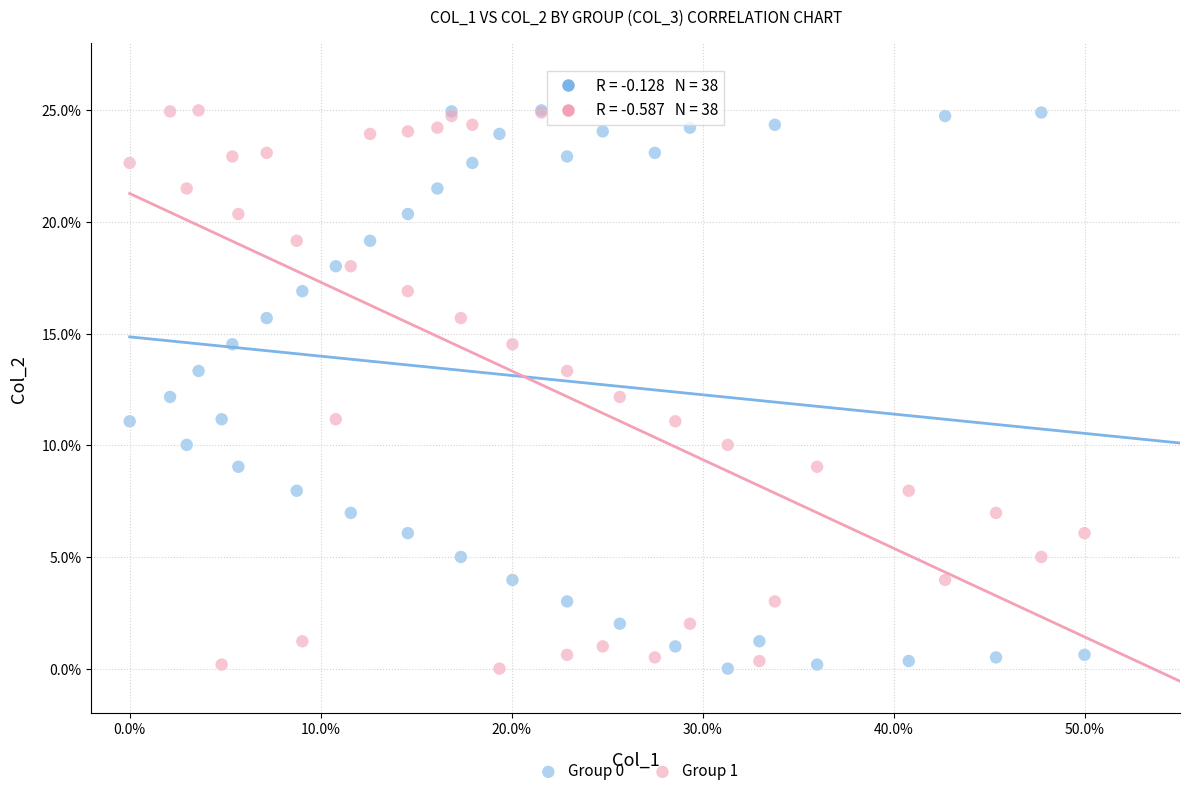

What are all the series names shown in the legend?

Group 0, Group 1